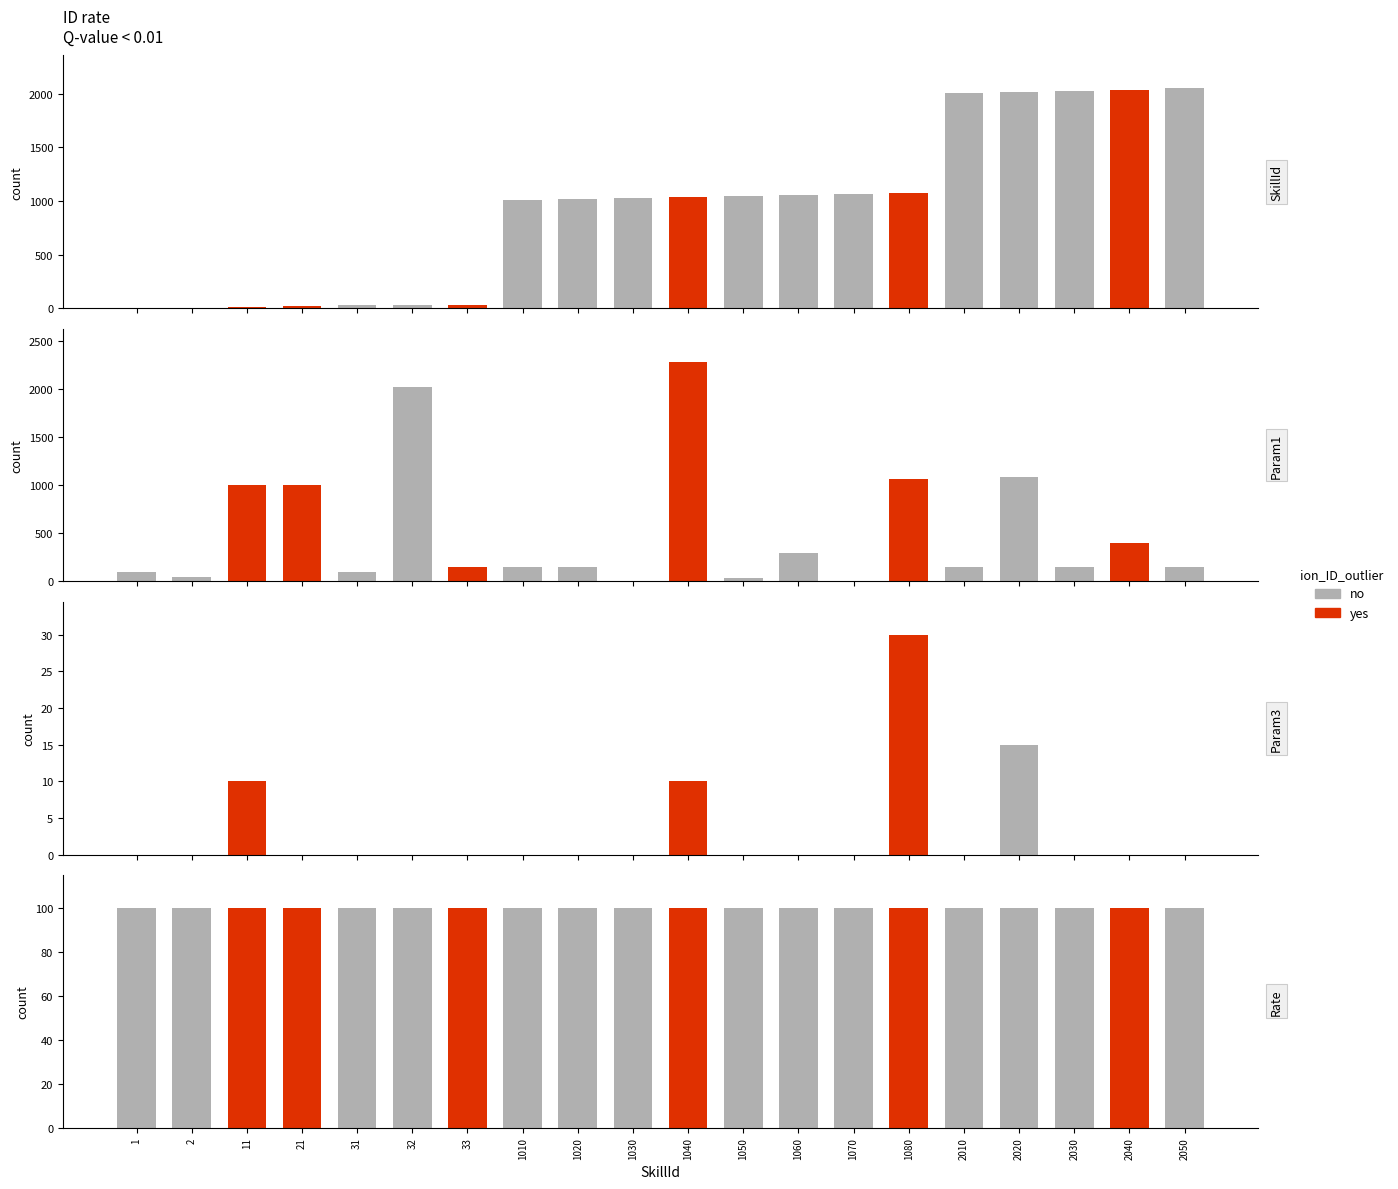

What is the difference between the SkillId values at 1060 and 1070?

10